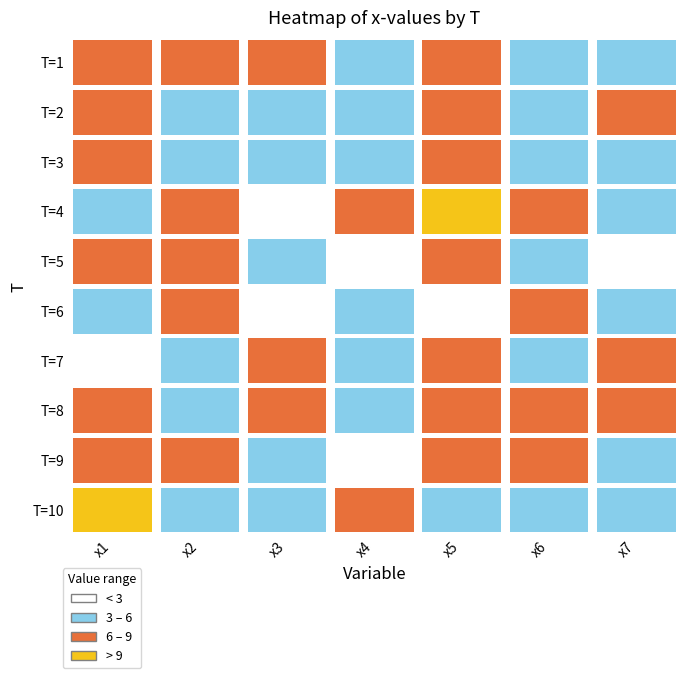

The value of 4 at 6 is 5.7. True or false?

True